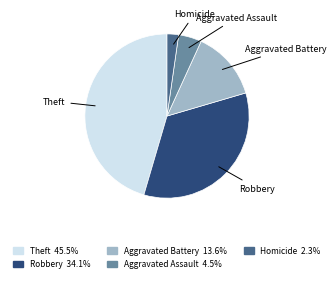

Is there any slice that represents more than half of the pie?

No